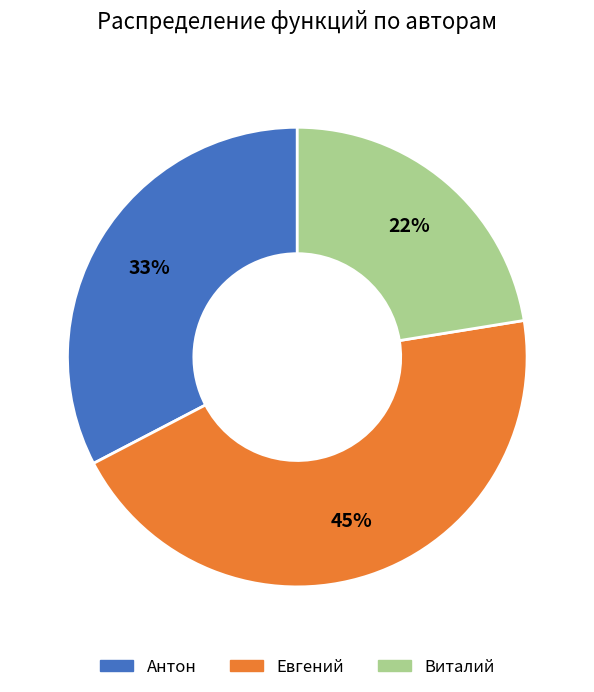

To the nearest percent, what percentage of the pie is Виталий?

22%